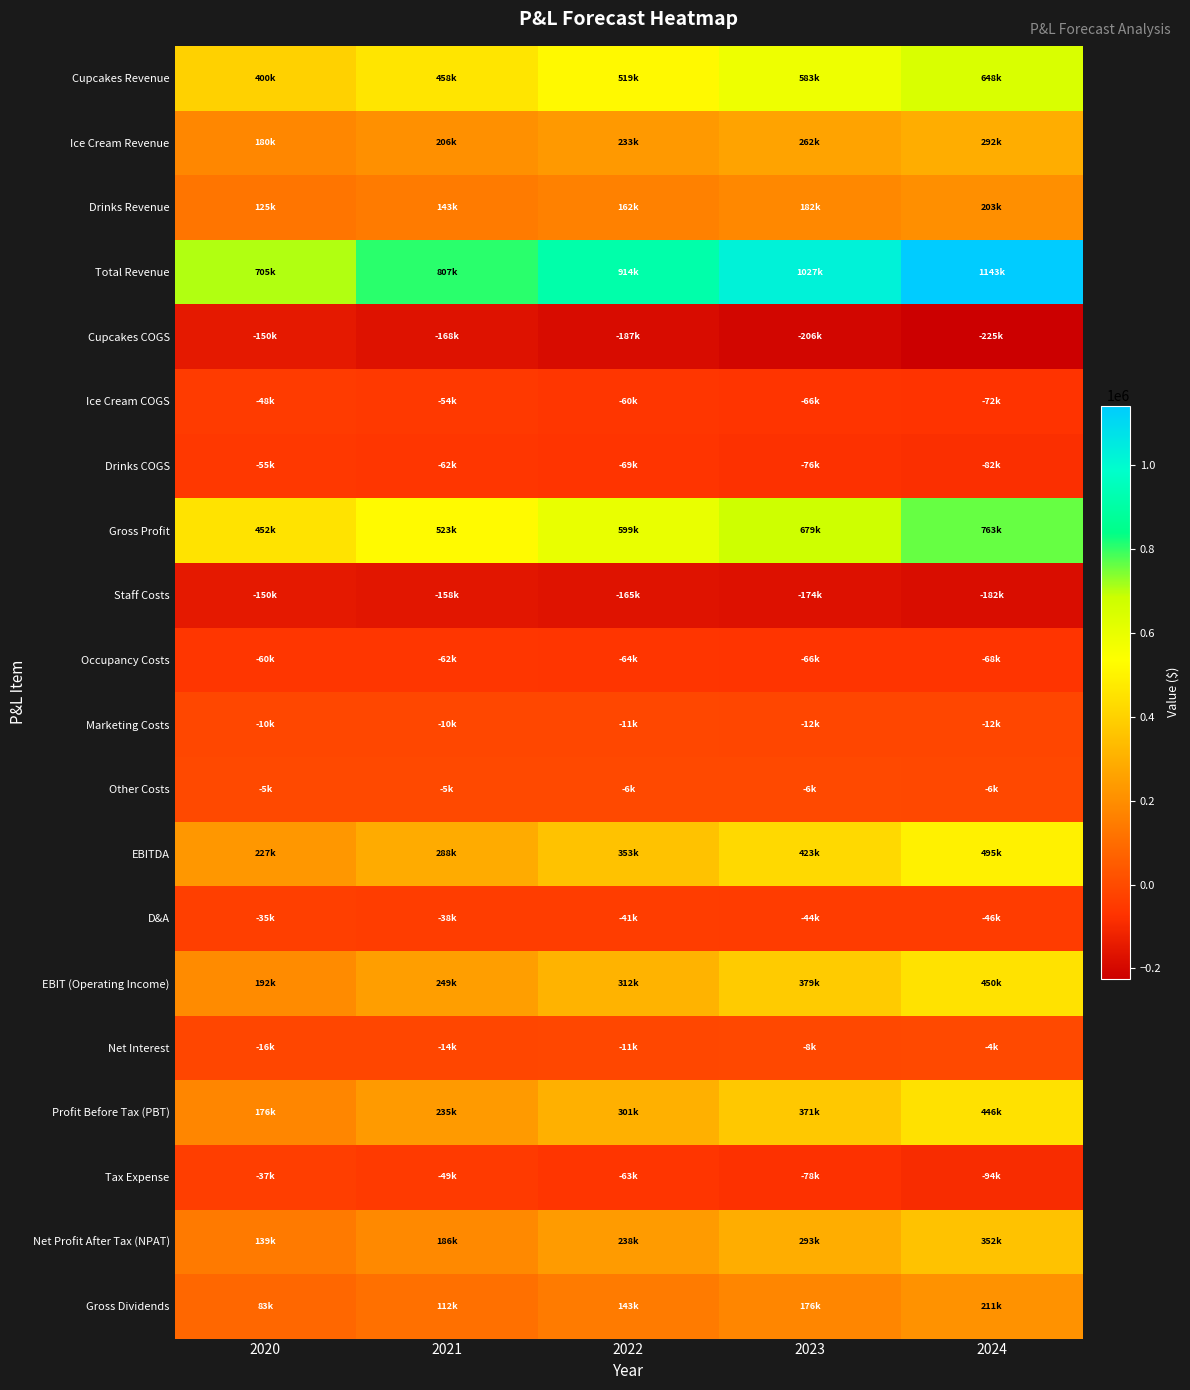

Count the number of data series in this chart.

20